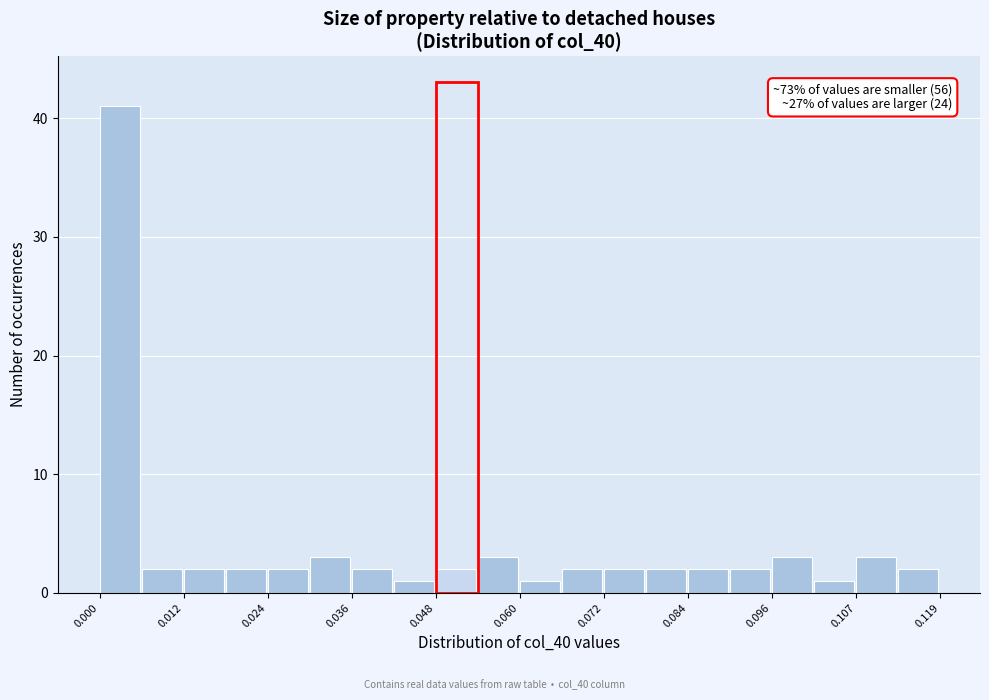

Around what value on the x-axis is the tallest bar? Give the approximate position of its centre, as read against the axis.

0.002